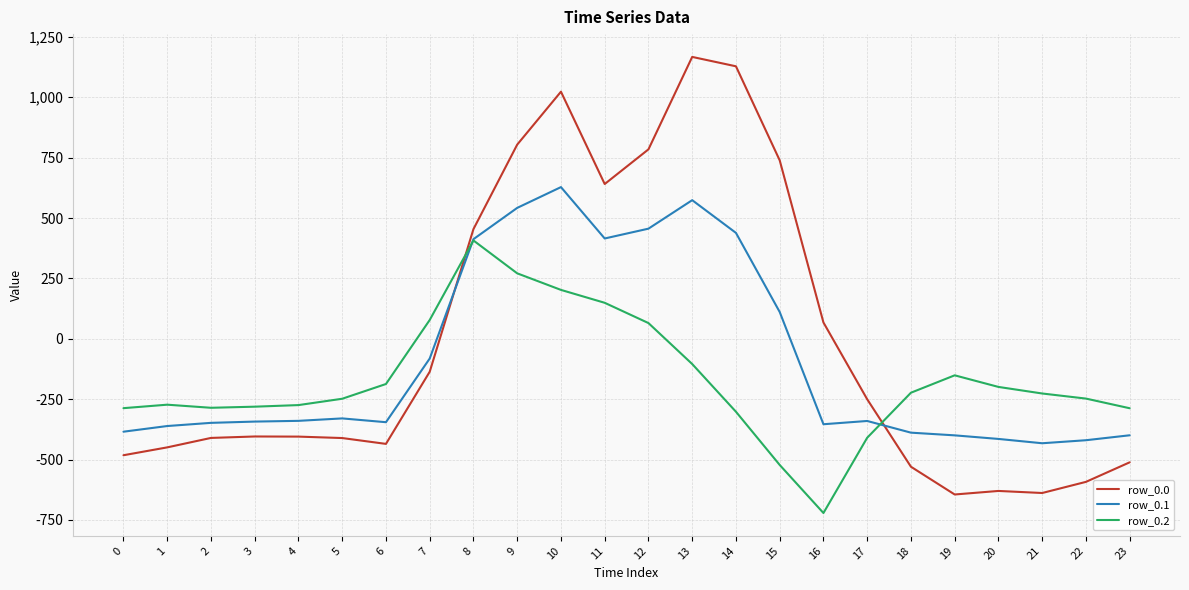

Which series has the largest range (max minus min)?

row_0.0